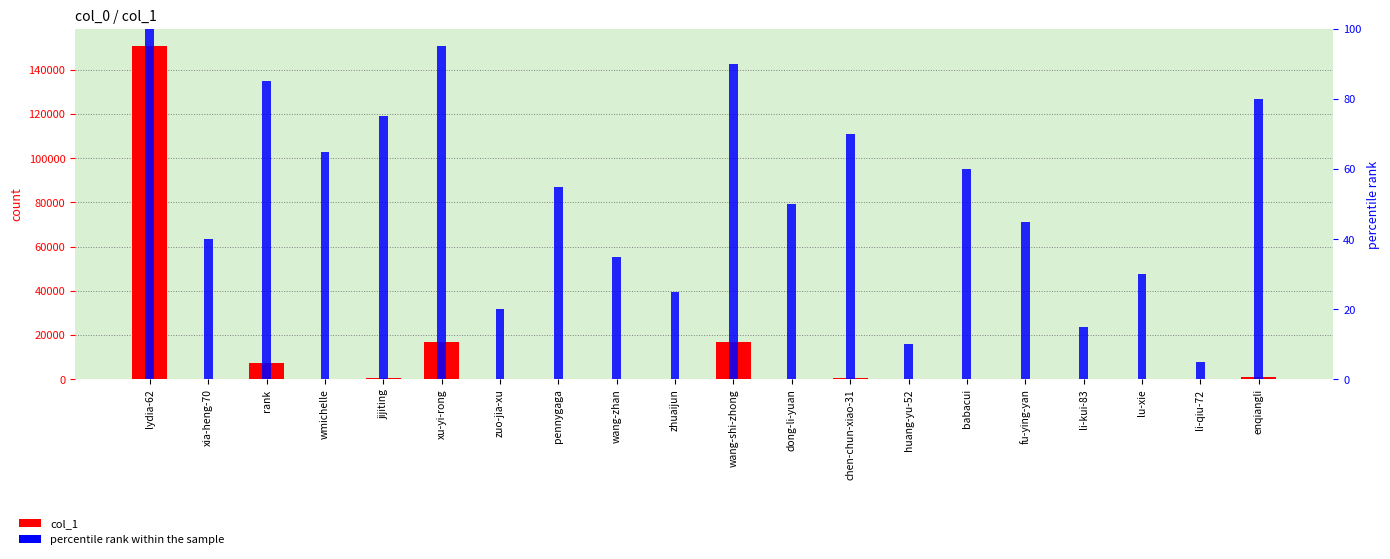

What is the label of the 10th bar from the right?

wang-shi-zhong